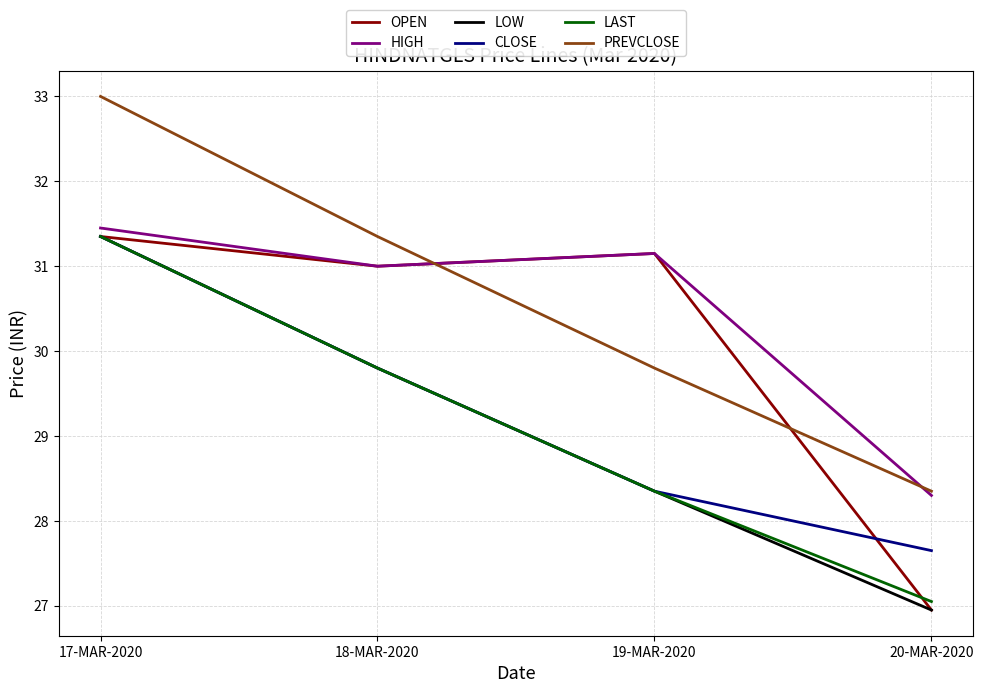

The value of CLOSE at 18-MAR-2020 is 29.8. True or false?

True